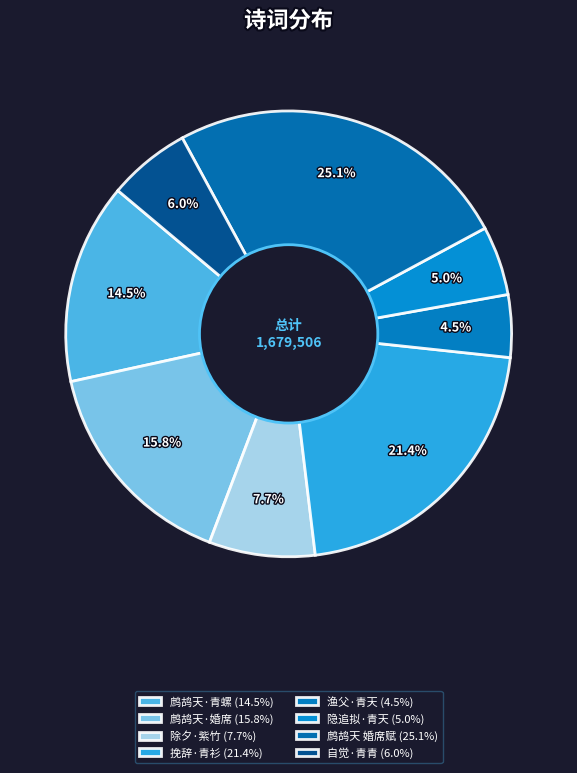

How many segments does this pie chart have?

8